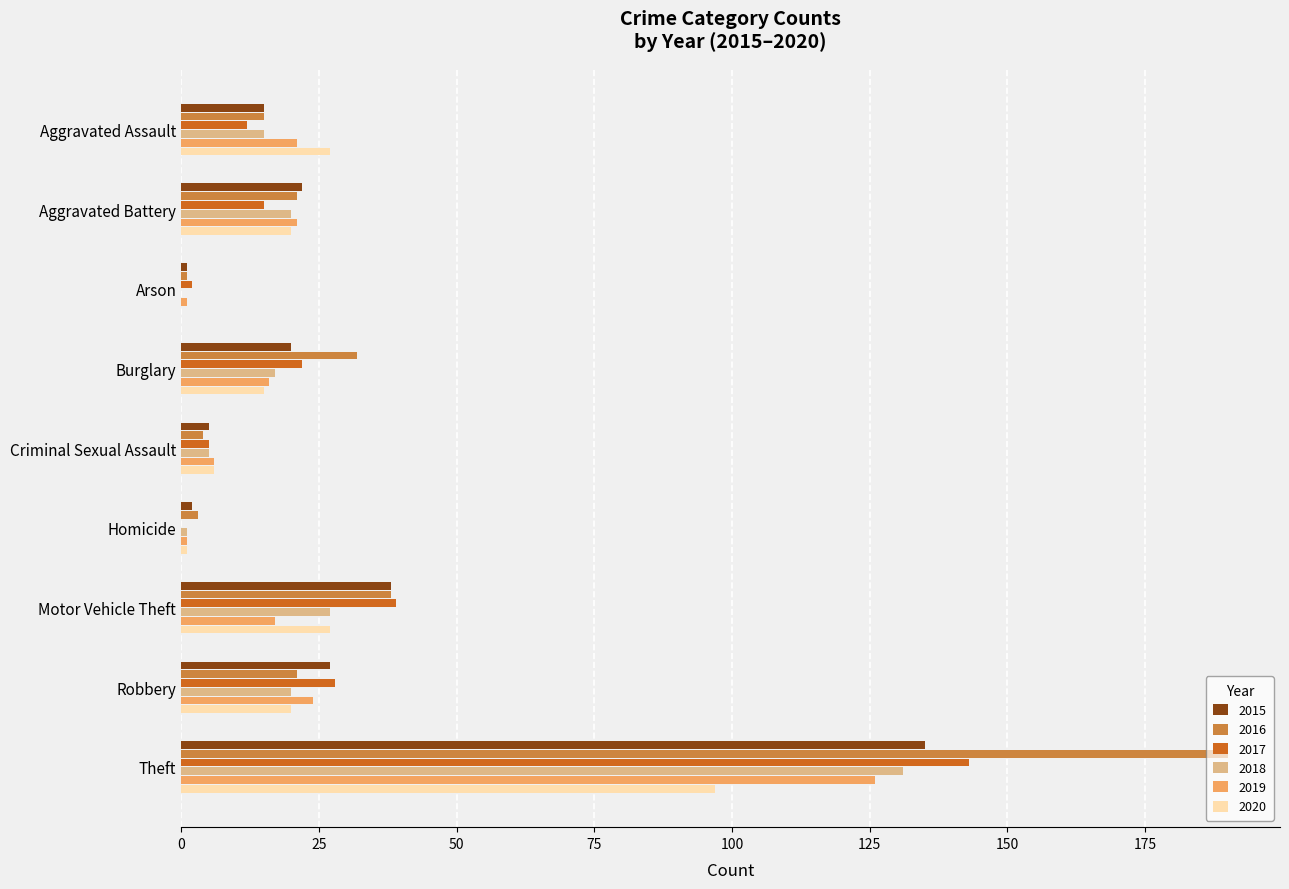

Is it true that 2017 equals 12 at Aggravated Assault?

True